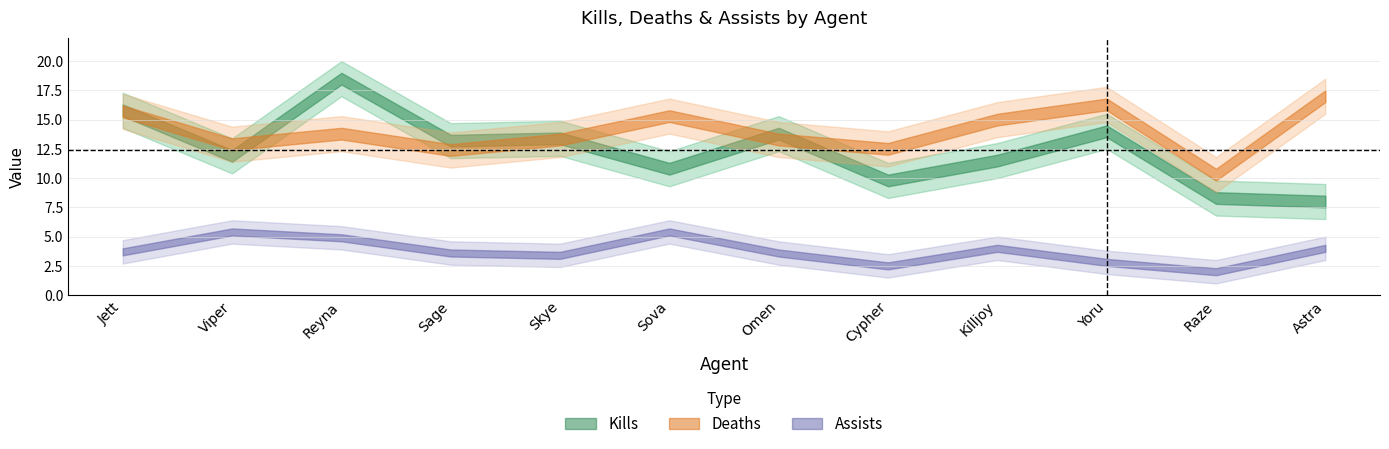

True or false: Kills has a value of 6.7 at Omen.

False